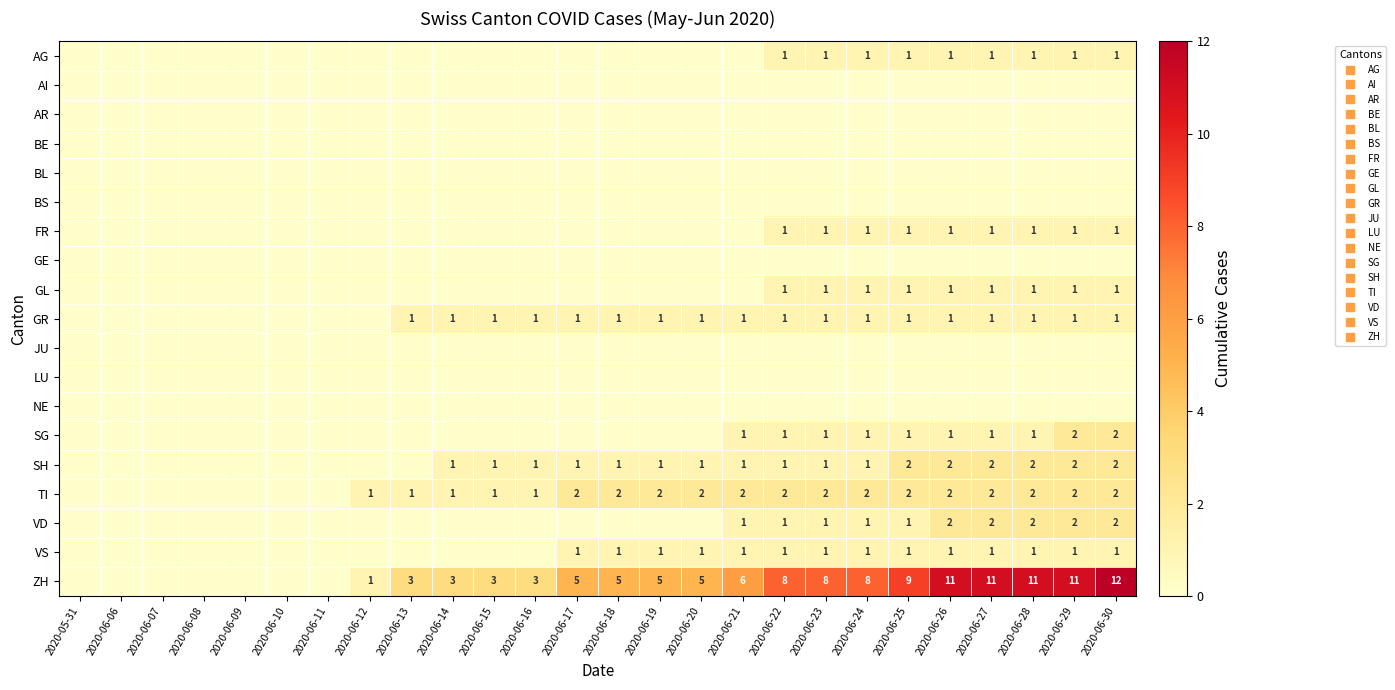

At which label is VS closest to 0?

2020-05-31